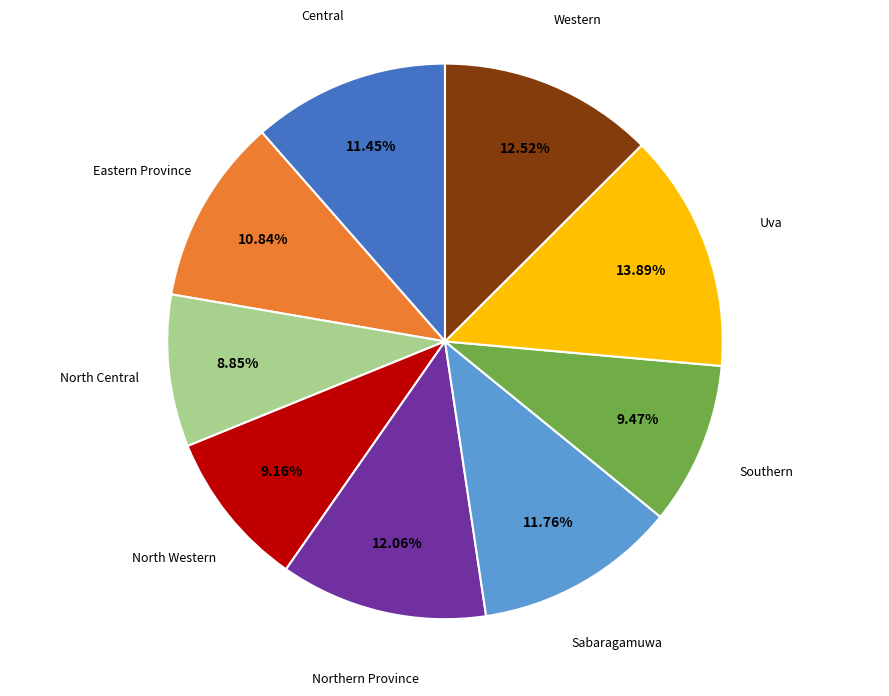

How many segments does this pie chart have?

9